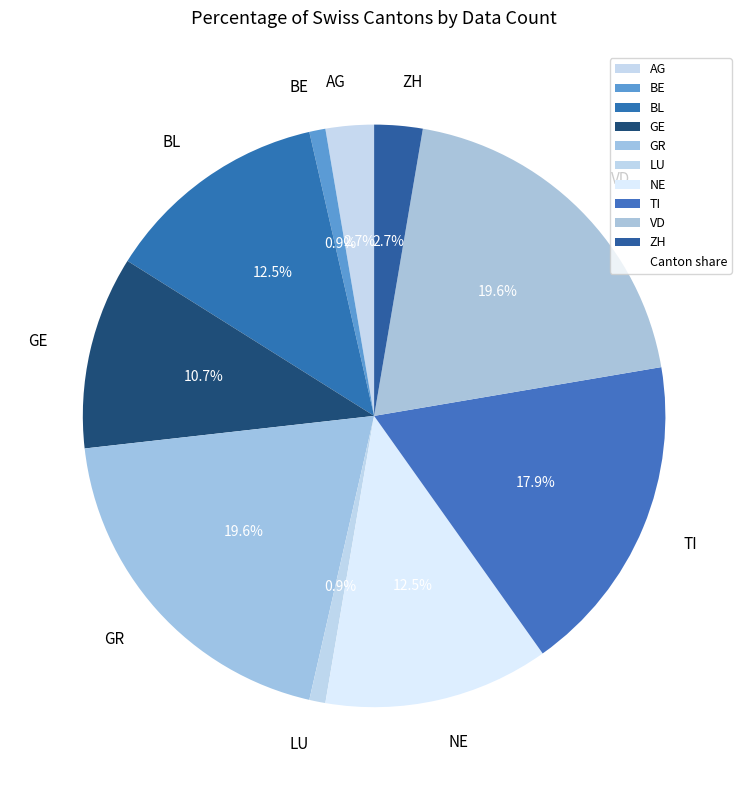

Count the number of slices in the pie.

10